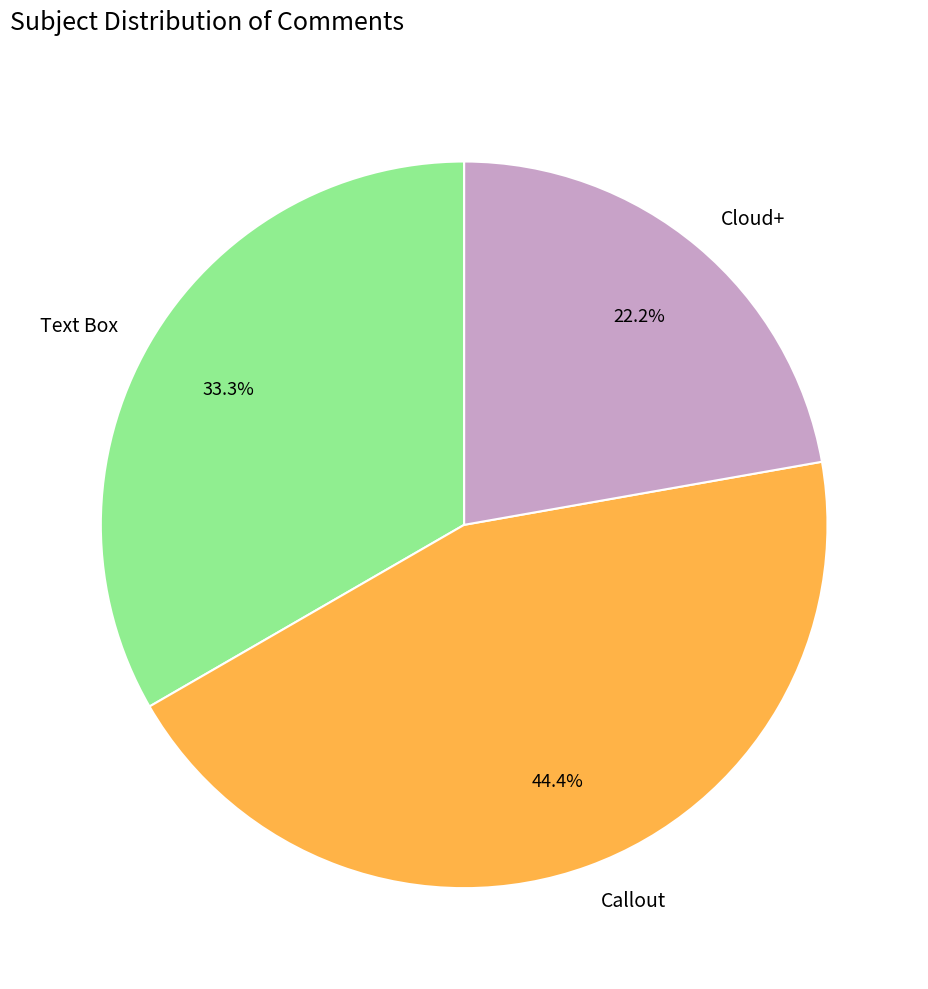

What percentage is the Cloud+ slice, to the nearest percent?

22%